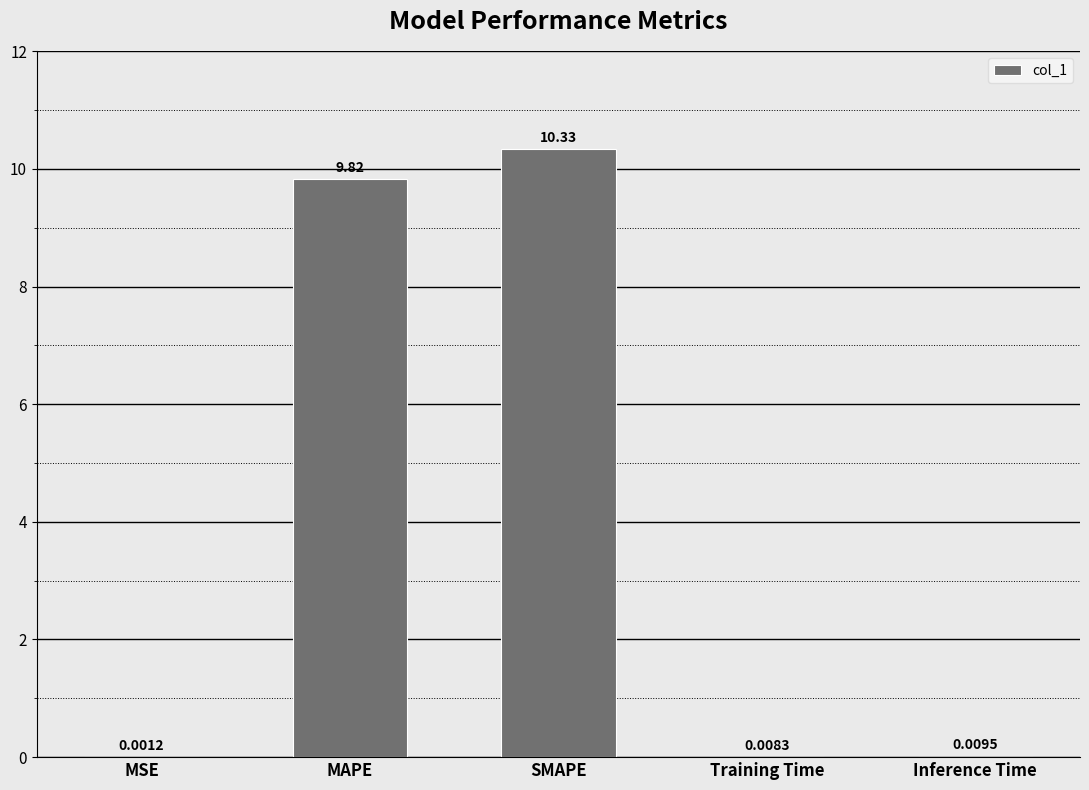

What is the change in value from MAPE to SMAPE?

+0.5